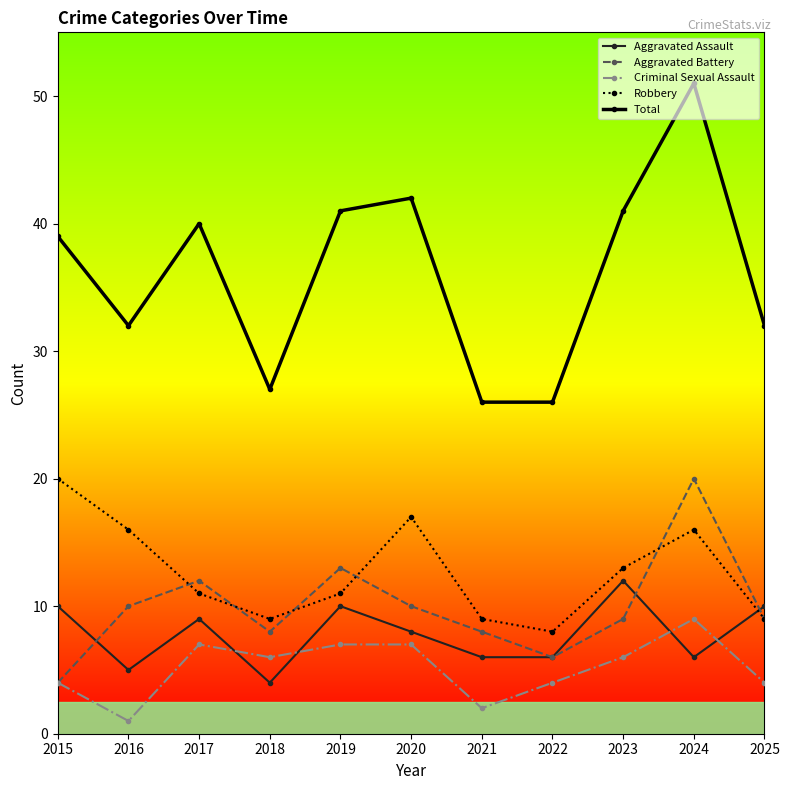

Reading left to right, list all the values displayed in this chart.

Aggravated Assault: 2015=10	2016=5	2017=9	2018=4	2019=10	2020=8	2021=6	2022=6	2023=12	2024=6	2025=10
Aggravated Battery: 2015=4	2016=10	2017=12	2018=8	2019=13	2020=10	2021=8	2022=6	2023=9	2024=20	2025=9
Criminal Sexual Assault: 2015=4	2016=1	2017=7	2018=6	2019=7	2020=7	2021=2	2022=4	2023=6	2024=9	2025=4
Robbery: 2015=20	2016=16	2017=11	2018=9	2019=11	2020=17	2021=9	2022=8	2023=13	2024=16	2025=9
Total: 2015=39	2016=32	2017=40	2018=27	2019=41	2020=42	2021=26	2022=26	2023=41	2024=51	2025=32